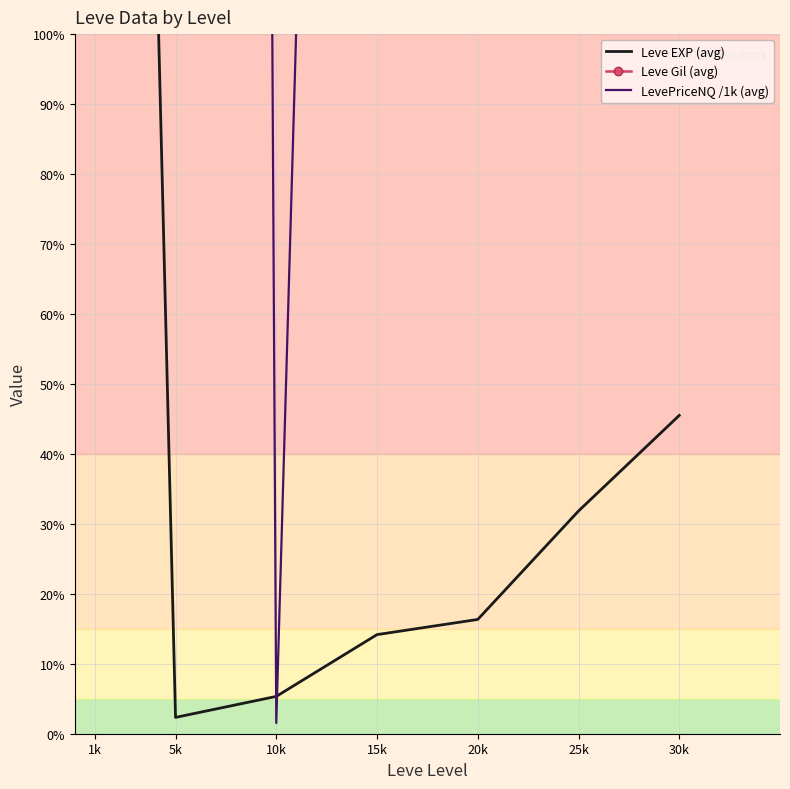

At 5k, list the series in order from smallest to largest.

Leve EXP (avg), Leve Gil (avg), LevePriceNQ /1k (avg)